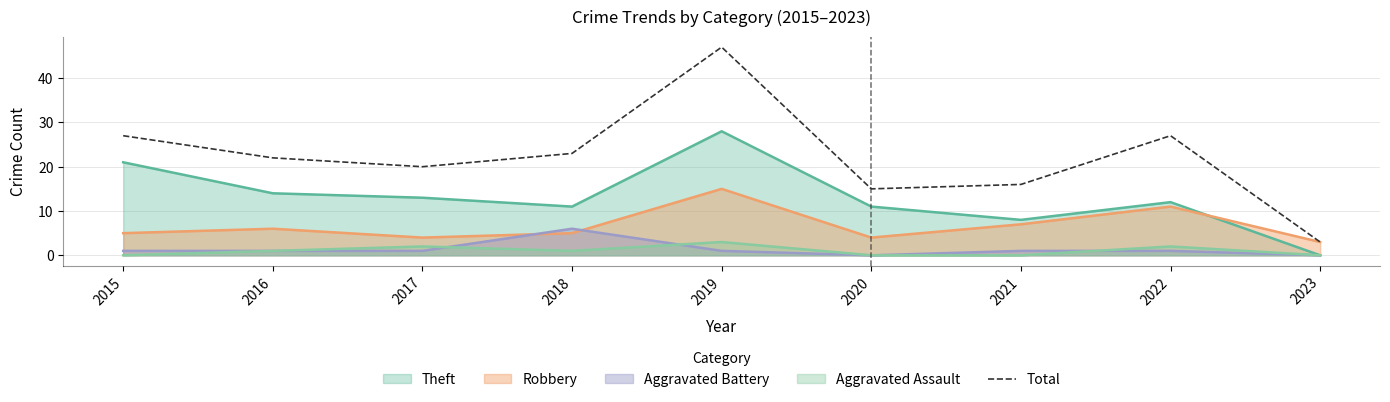

Between 2017 and 2019, which is larger?

2019